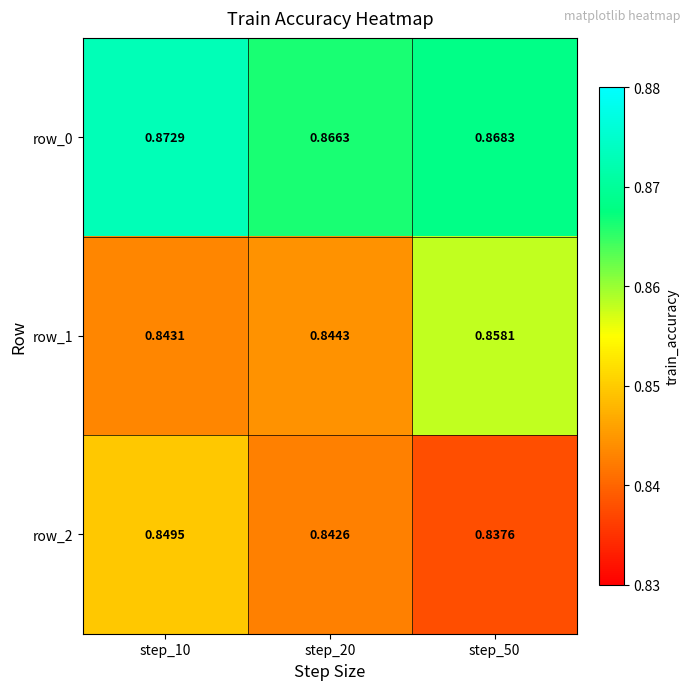

Which series changed the most between step_10 and step_50?

row_1